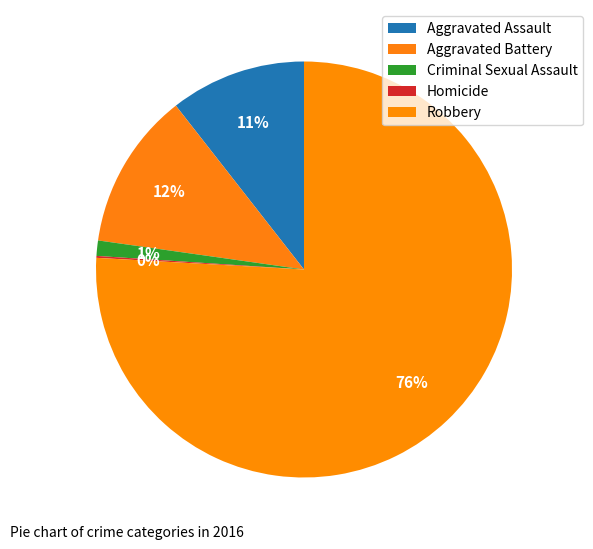

How many segments does this pie chart have?

5